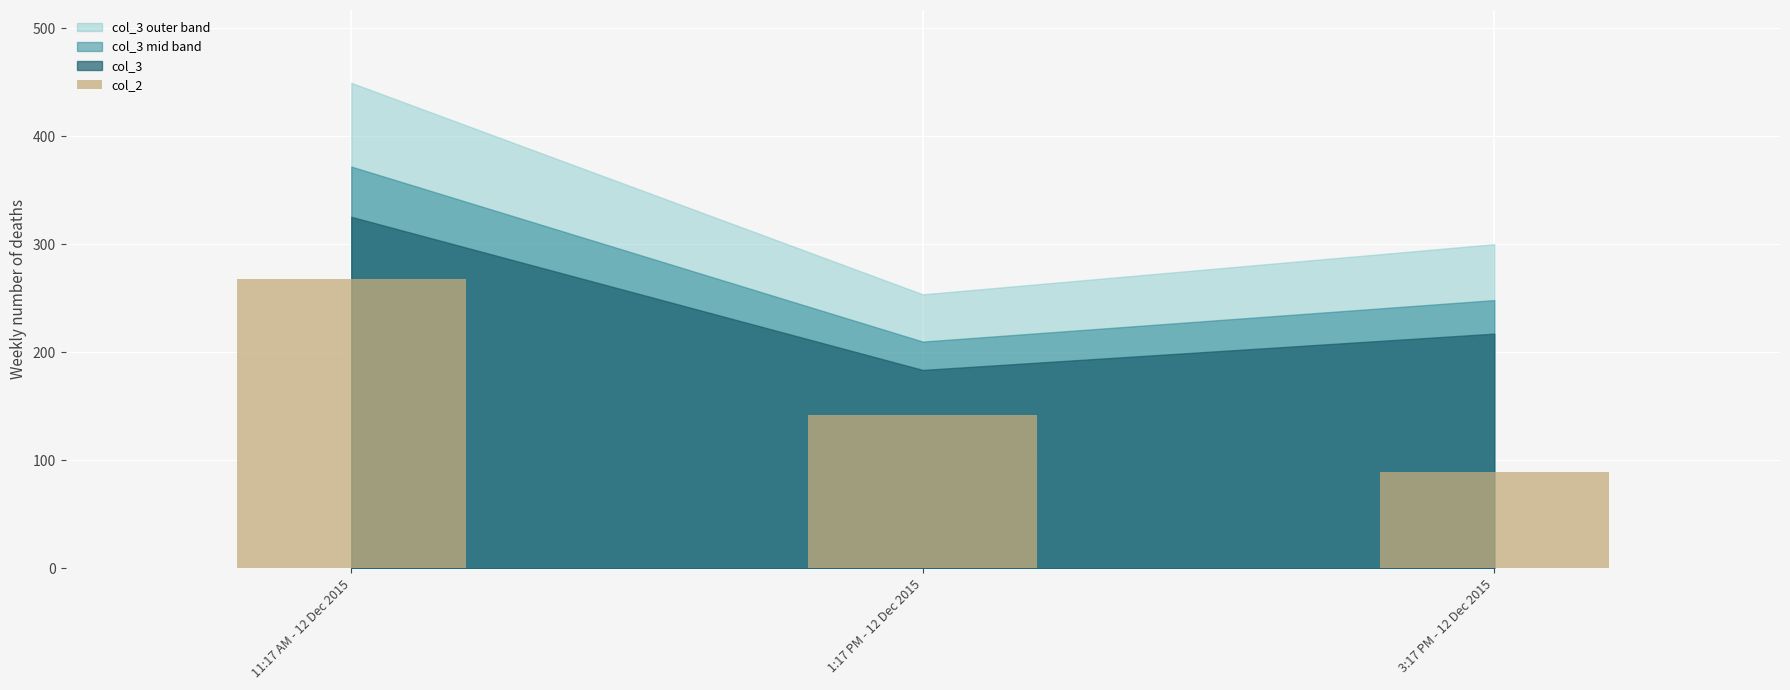

Approximately how many times larger is the value at 1:17 PM - 12 Dec 2015 compared to 3:17 PM - 12 Dec 2015?

1.6